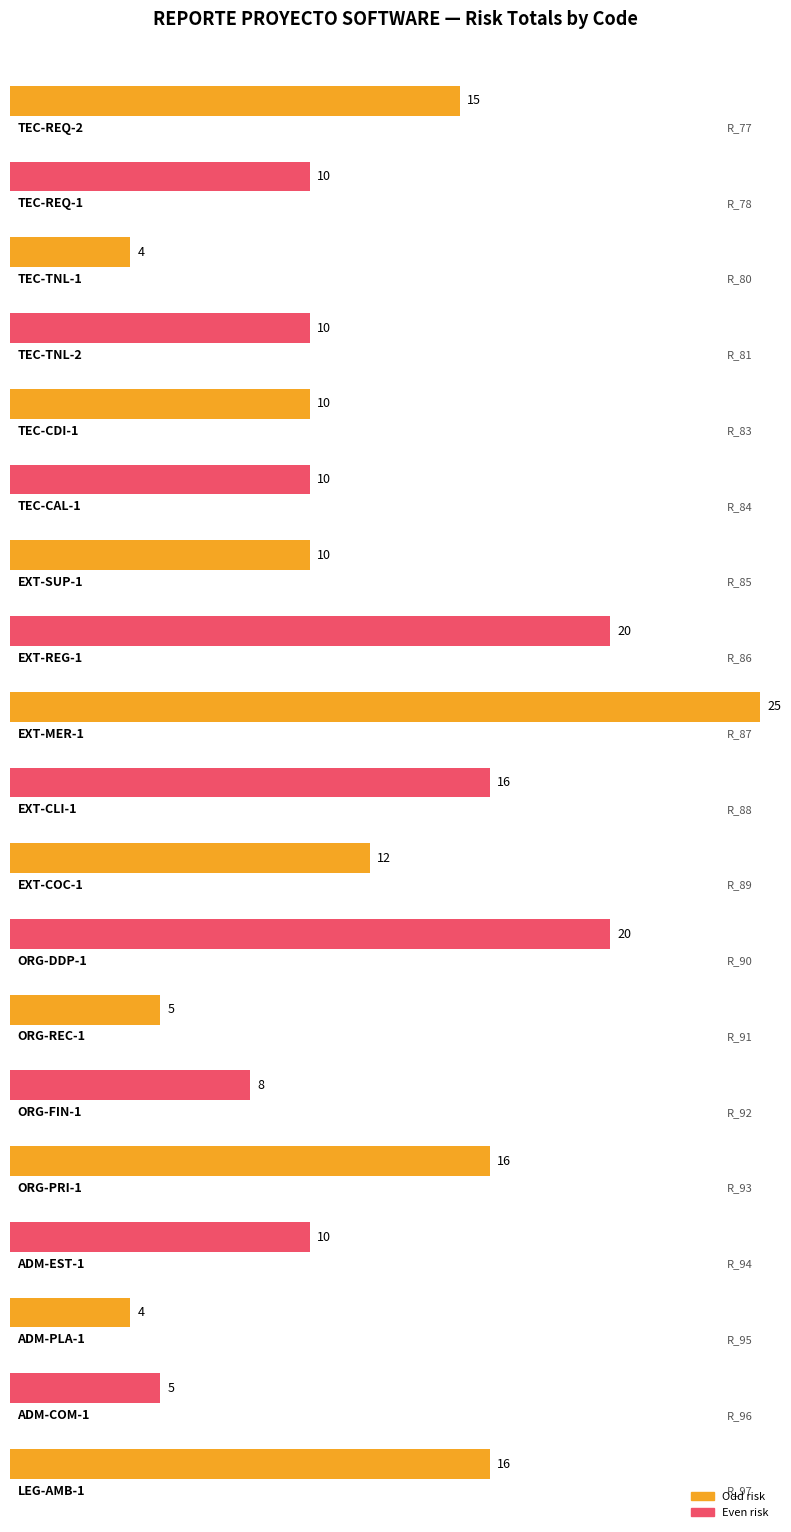

How many bars are there in total?

19